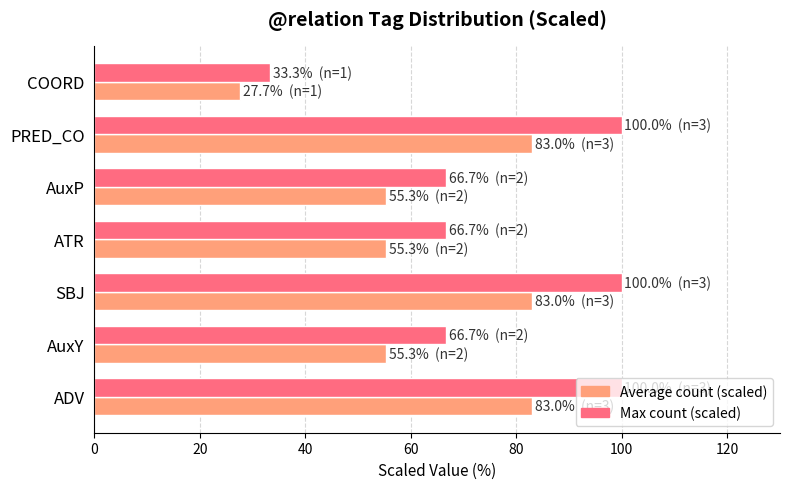

At which category does the chart reach its minimum across all series?

COORD